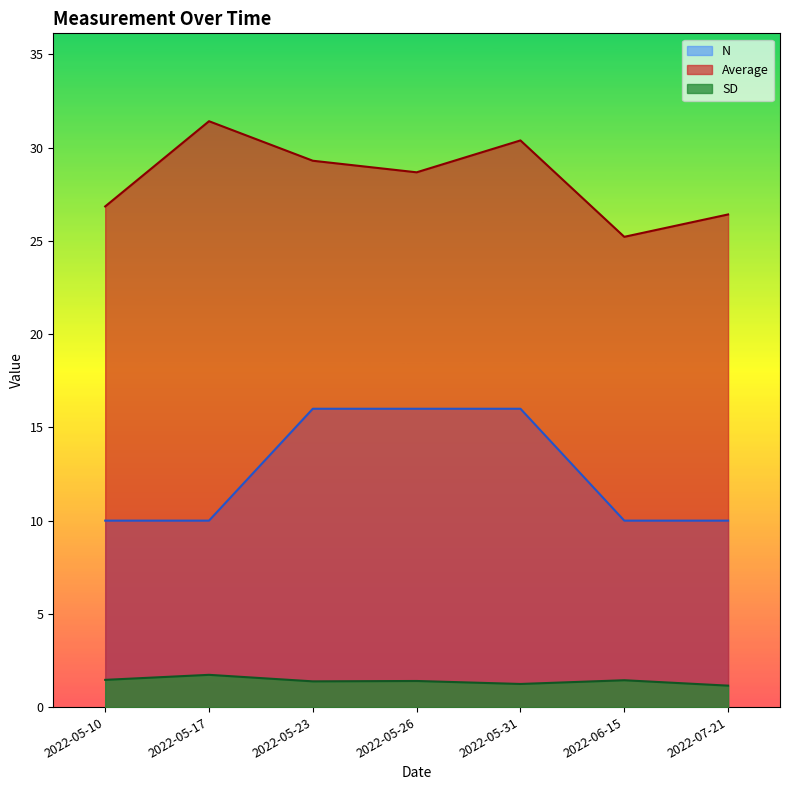

What are all the series names shown in the legend?

N, Average, SD